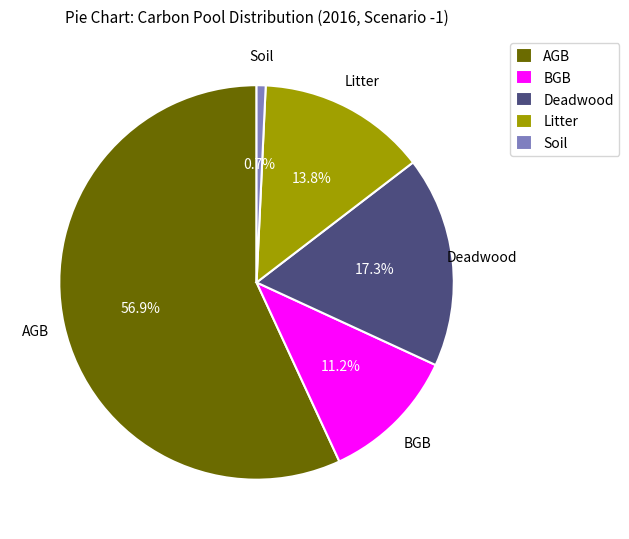

Is there any slice that represents more than half of the pie?

Yes